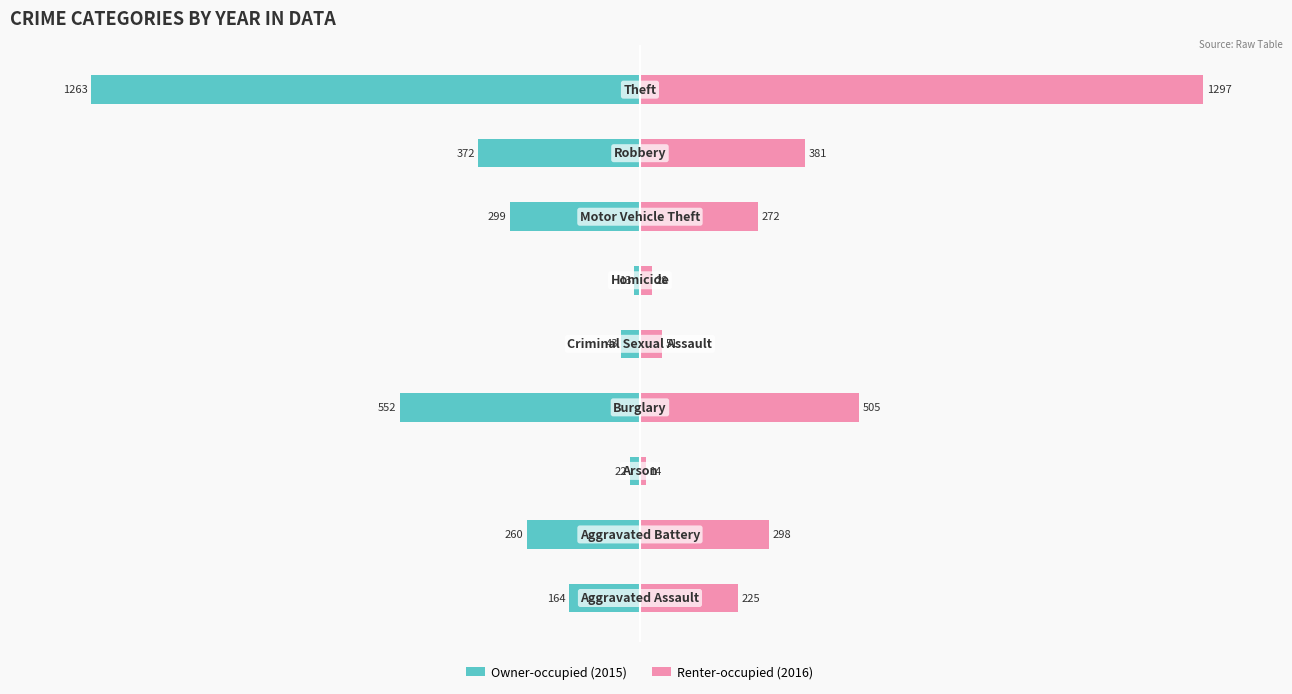

Reading left to right, transcribe all the data shown in this chart.

Owner-occupied (2015): -164	-260	-22	-552	-43	-13	-299	-372	-1263
Renter-occupied (2016): 225	298	14	505	51	28	272	381	1297